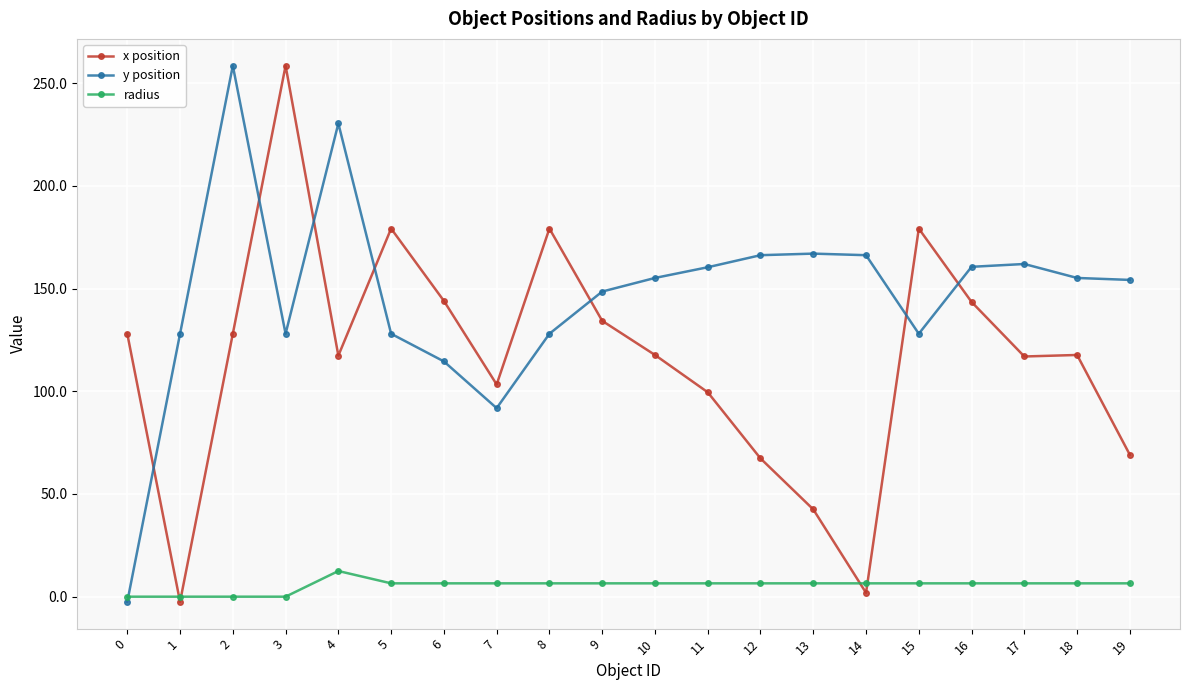

Rank the series by their average value, from lowest to highest.

radius, x position, y position